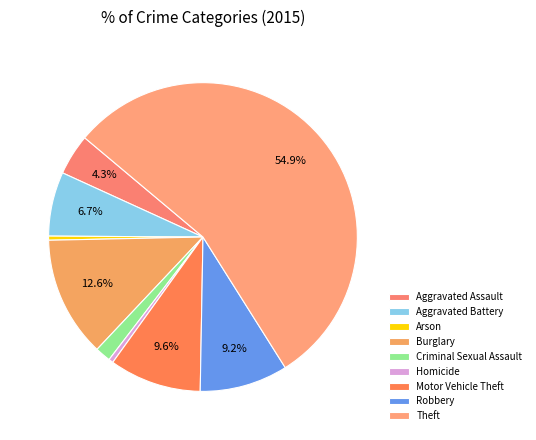

What portion of the pie excludes Theft?

45.1%